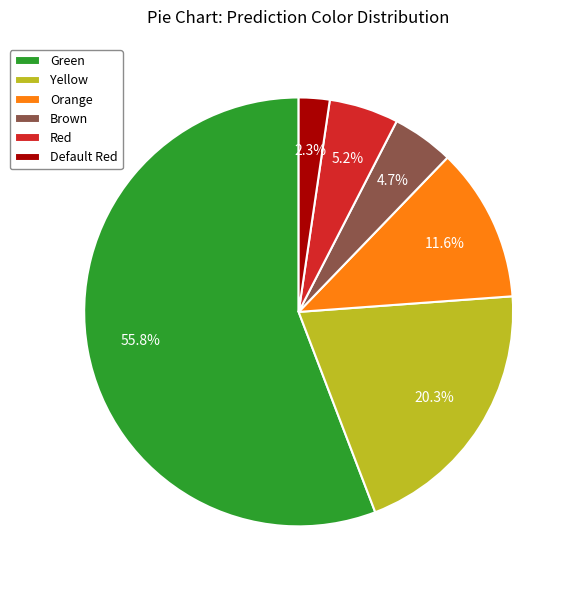

Which slice represents more than half of the pie?

Green